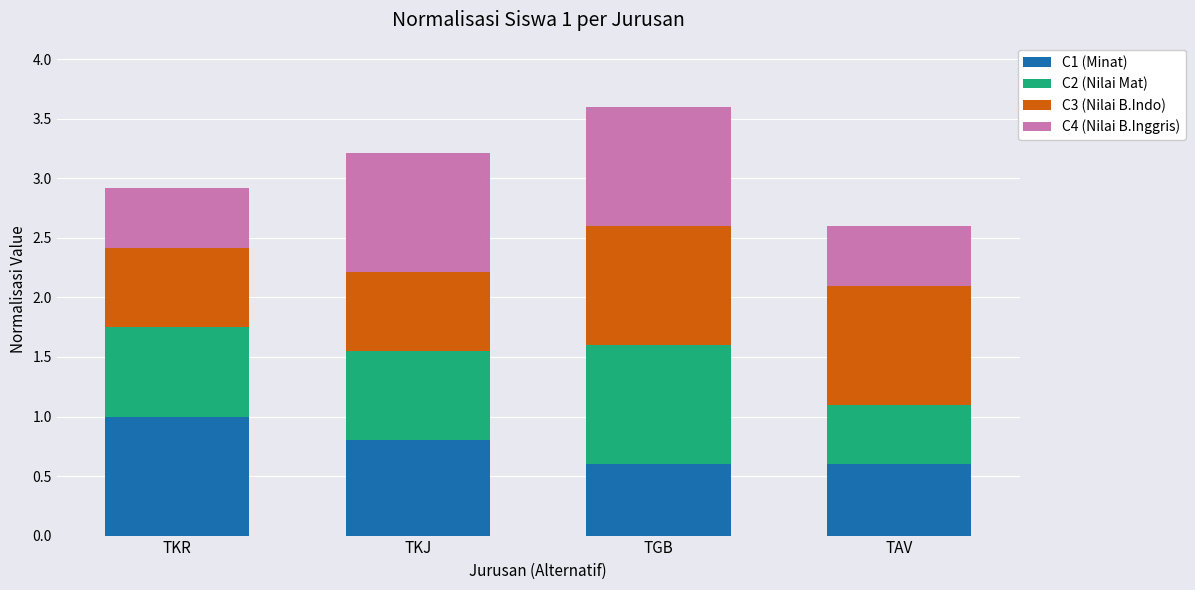

What is the difference between the C1 (Minat) values at TGB and TKR?

0.4